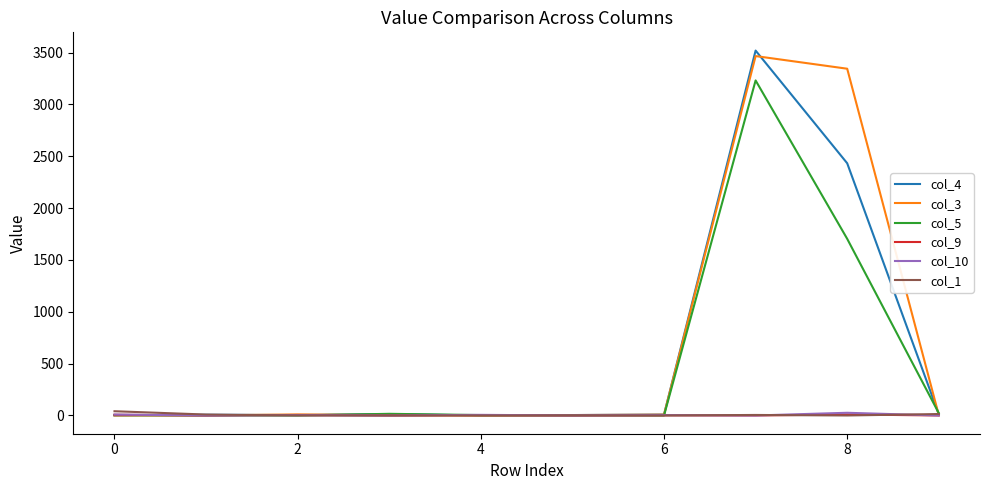

What is the greatest value displayed?

3520